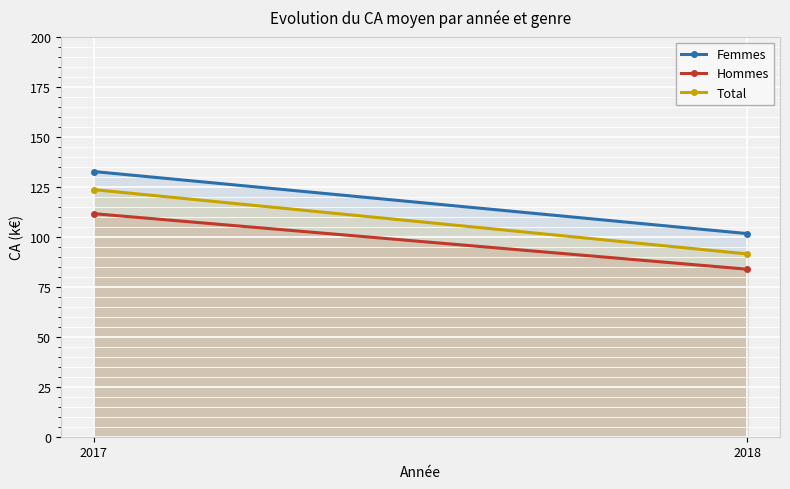

At which category does the chart reach its minimum across all series?

2018